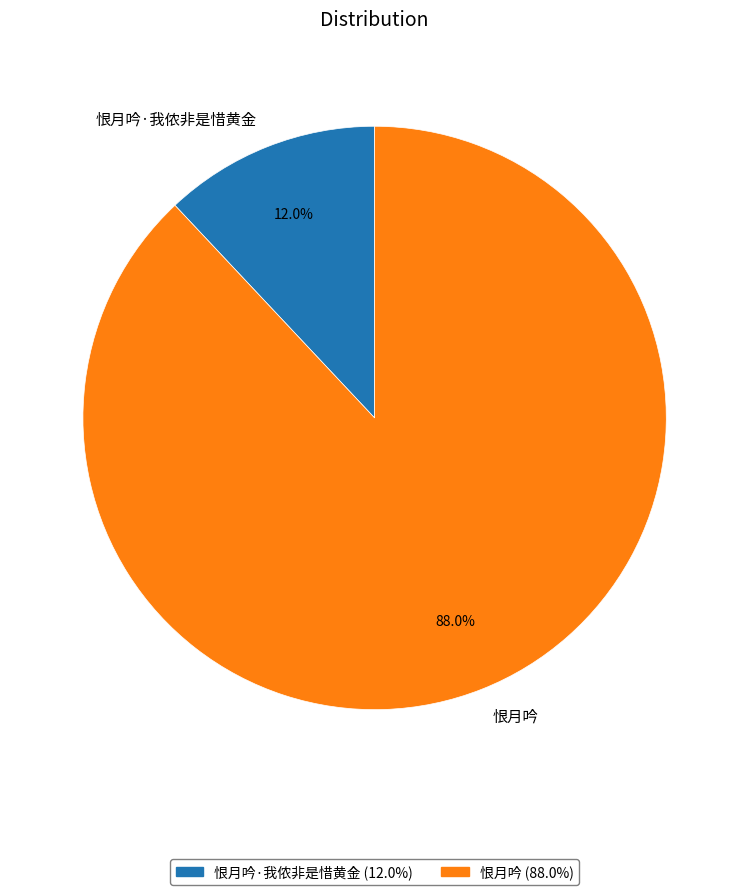

True or false: 恨月吟 accounts for 88% of the total.

True